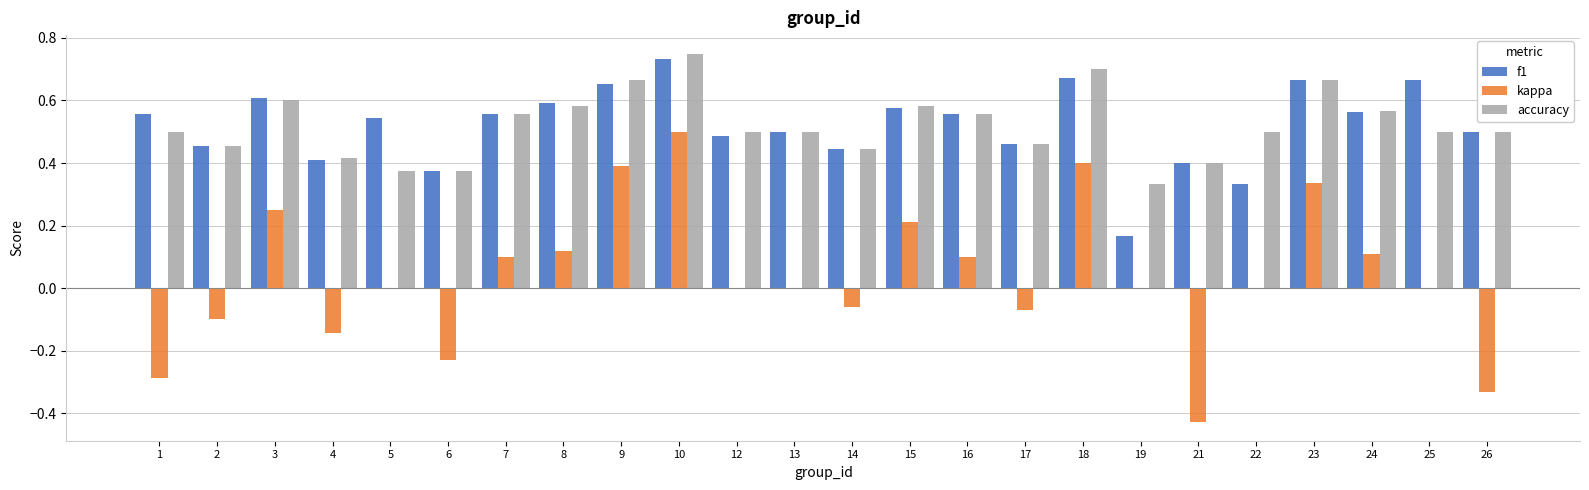

How many categories are shown in the chart?

24